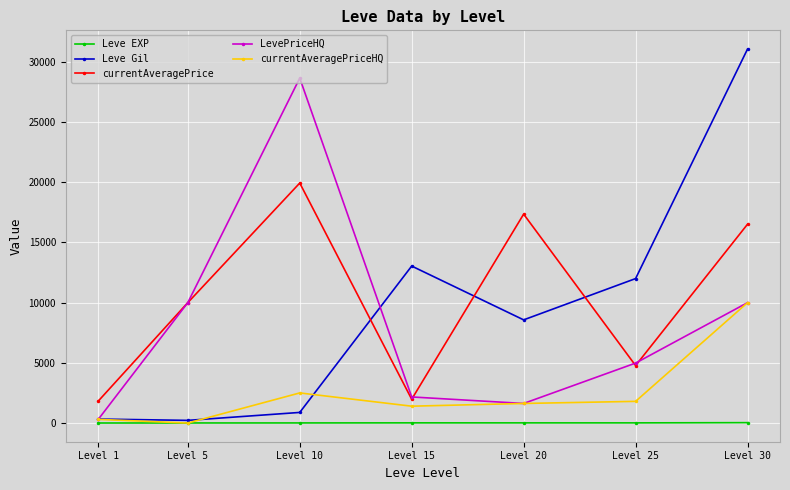

True or false: currentAveragePriceHQ and Leve Gil cross at least once.

True